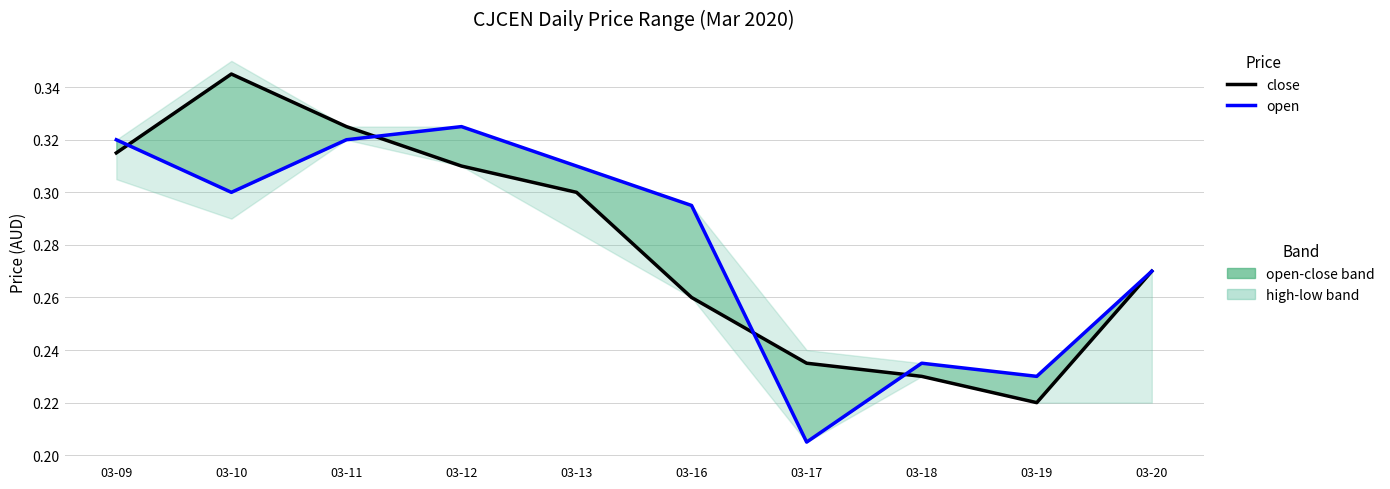

At which category does close reach its first local peak?

03-10